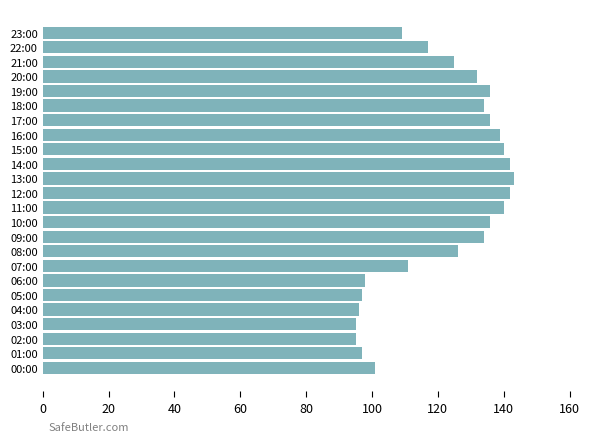

What is the change in value from 03:00 to 15:00?

+45